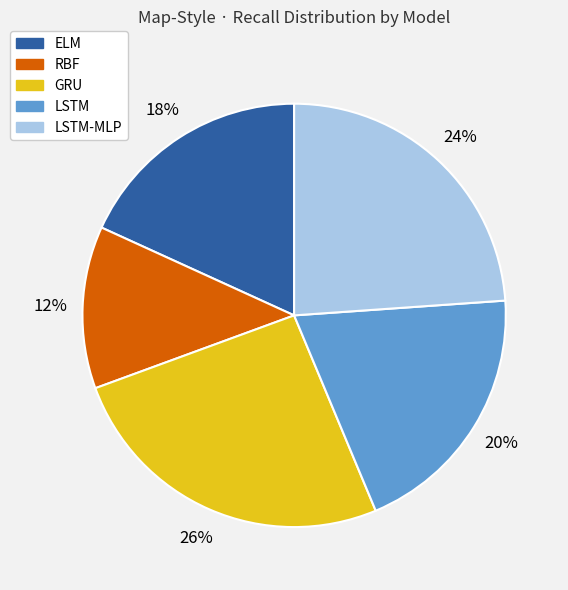

Is there a majority slice in this chart?

No